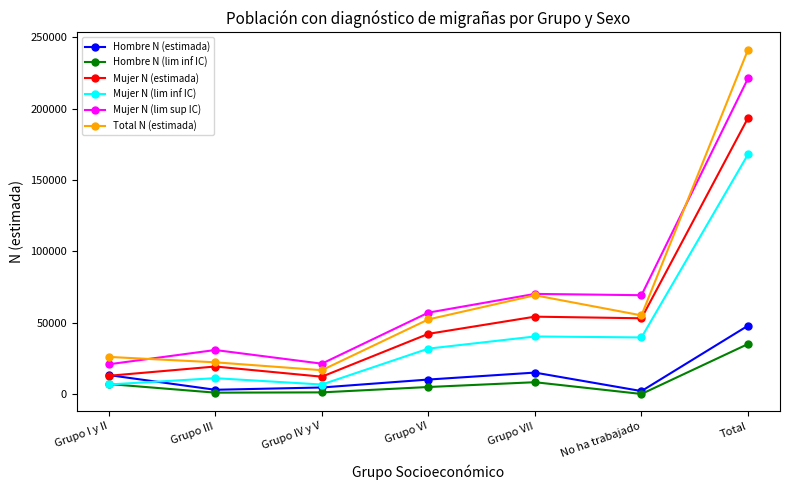

True or false: Hombre N (estimada) and Total N (estimada) cross at least once.

False